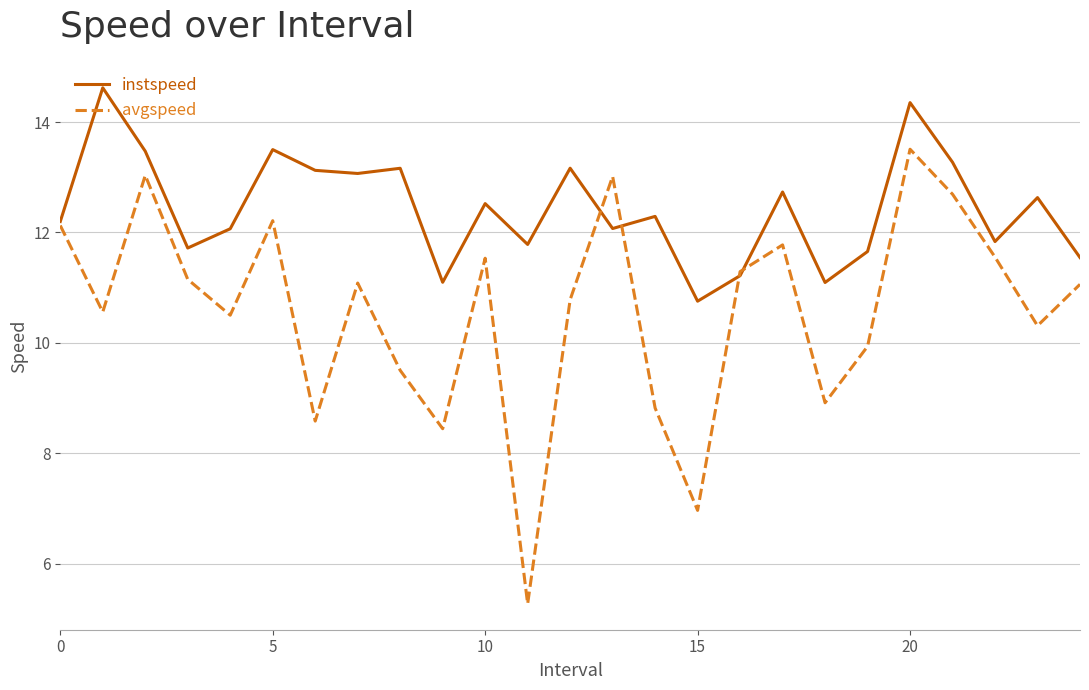

List the series in order of their peak value, highest first.

instspeed, avgspeed